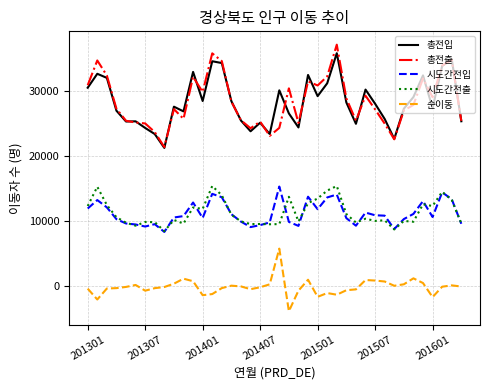

What is the smallest value displayed?

-3853